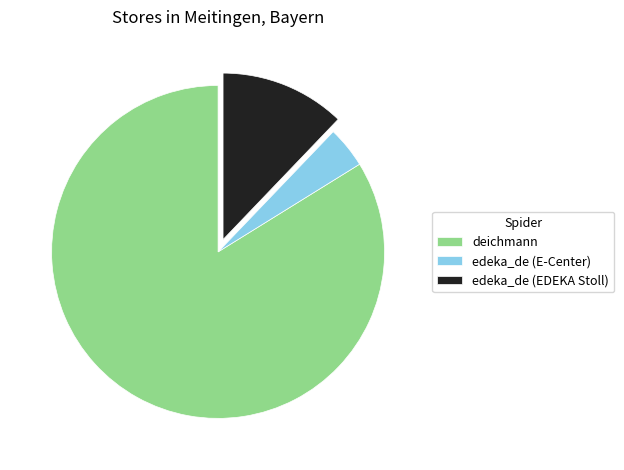

Is deichmann the majority of the pie?

Yes